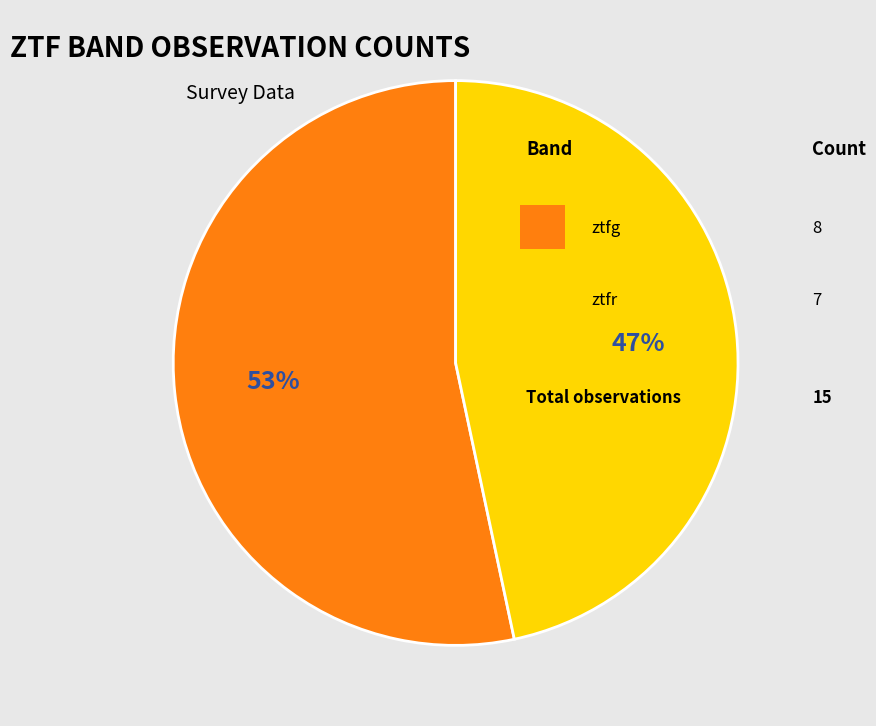

To the nearest percent, what is the average slice percentage?

50%